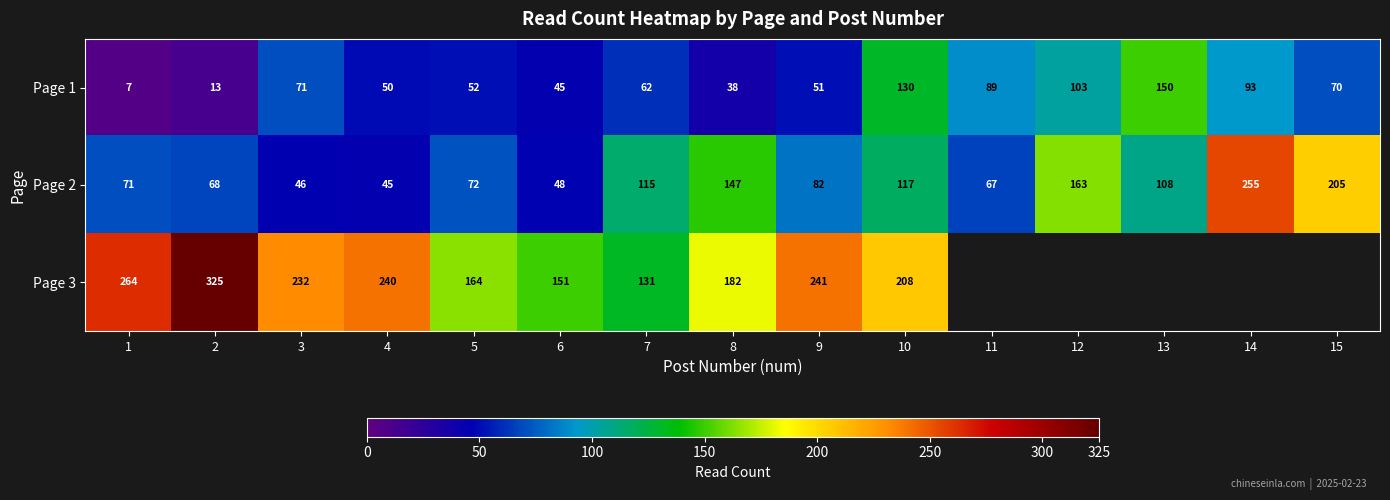

Which category has the highest value in the Page 2 series?

14